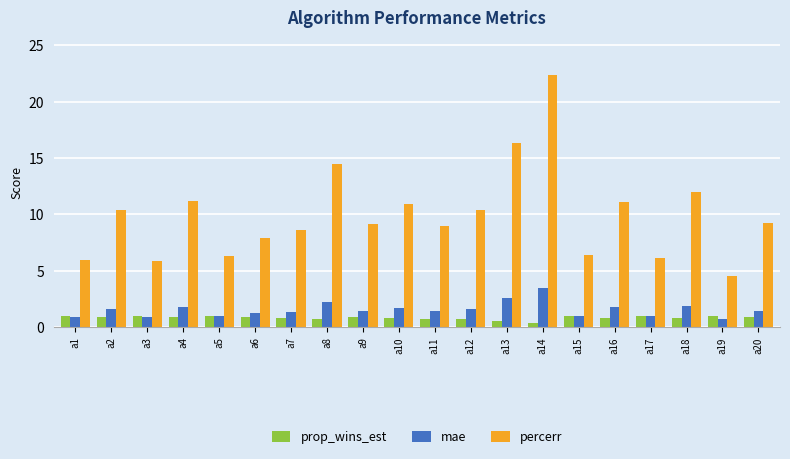

What is the difference between the maximum and minimum values in the prop_wins_est series?

0.6